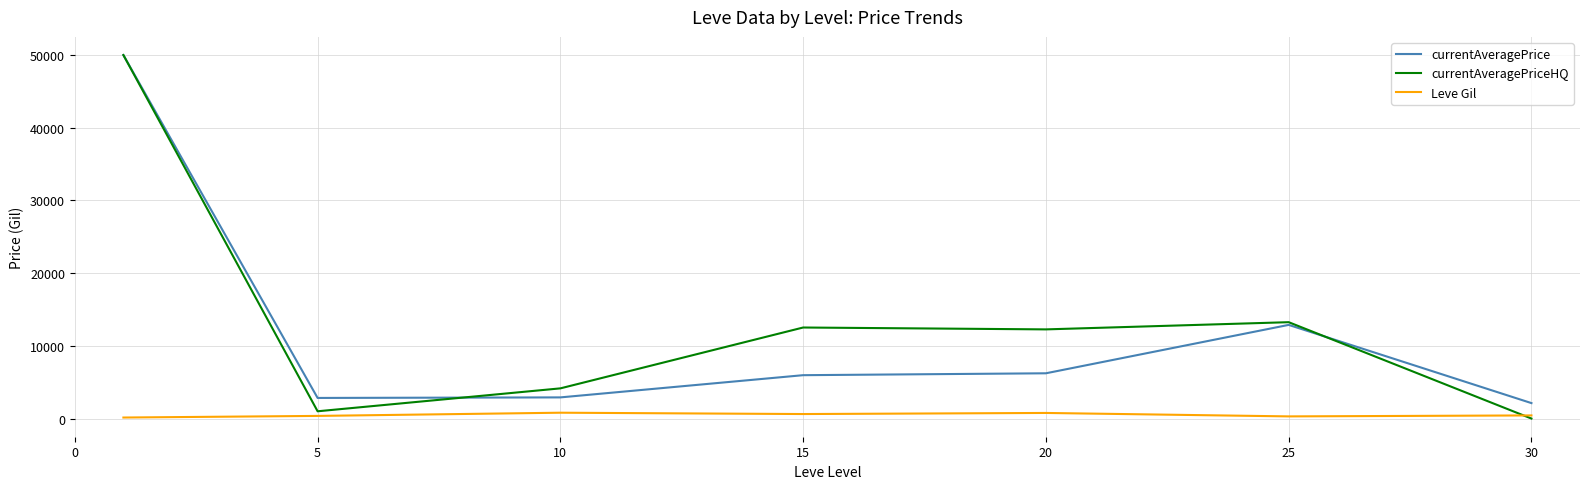

Which series has the widest spread of values?

currentAveragePriceHQ